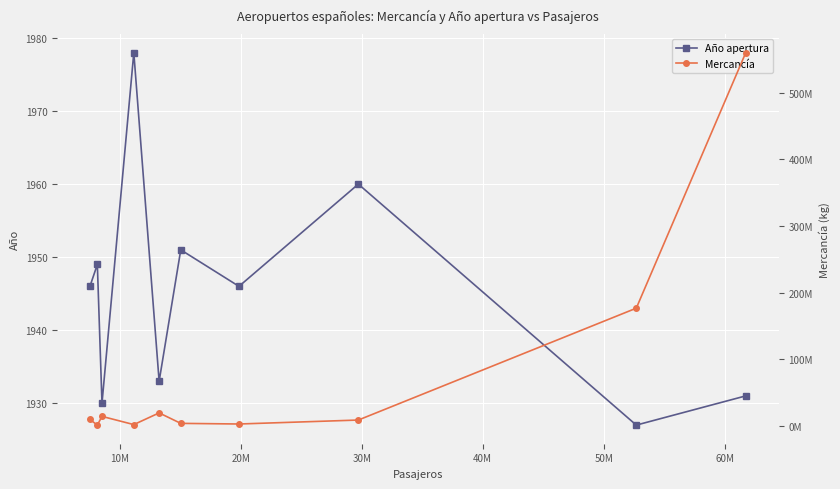

True or false: Año apertura and Mercancía cross at least once.

False